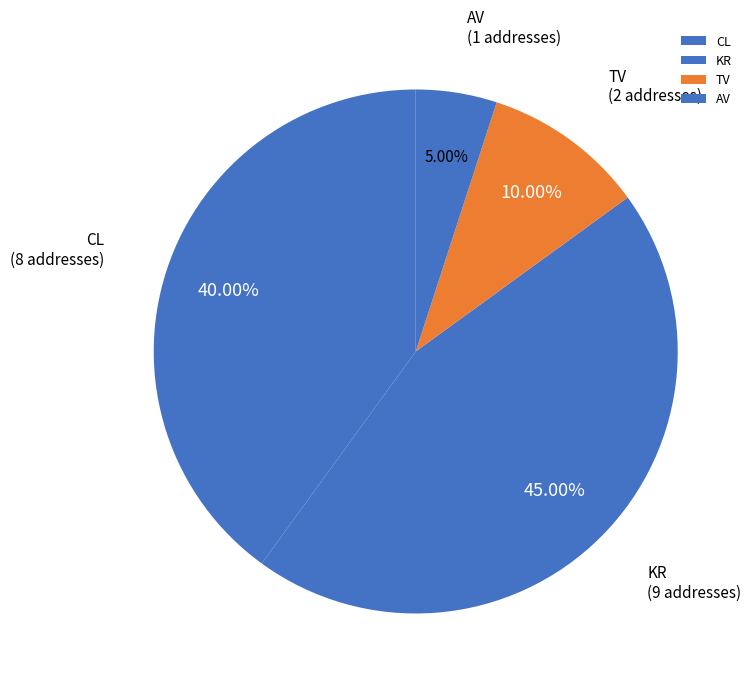

To the nearest percent, what is the average slice percentage?

25%